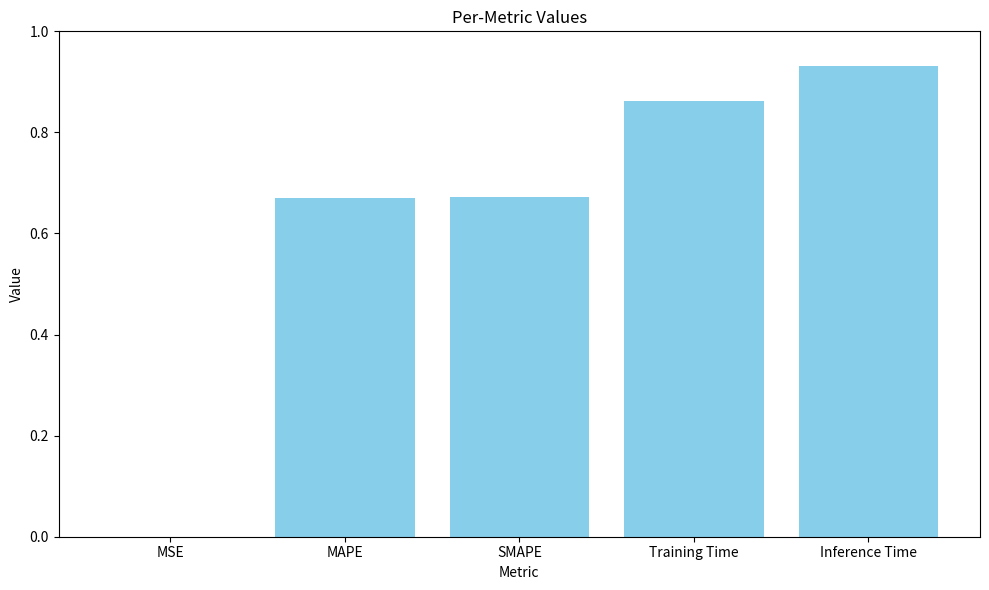

Are the bars grouped side by side (vs. stacked)?

No